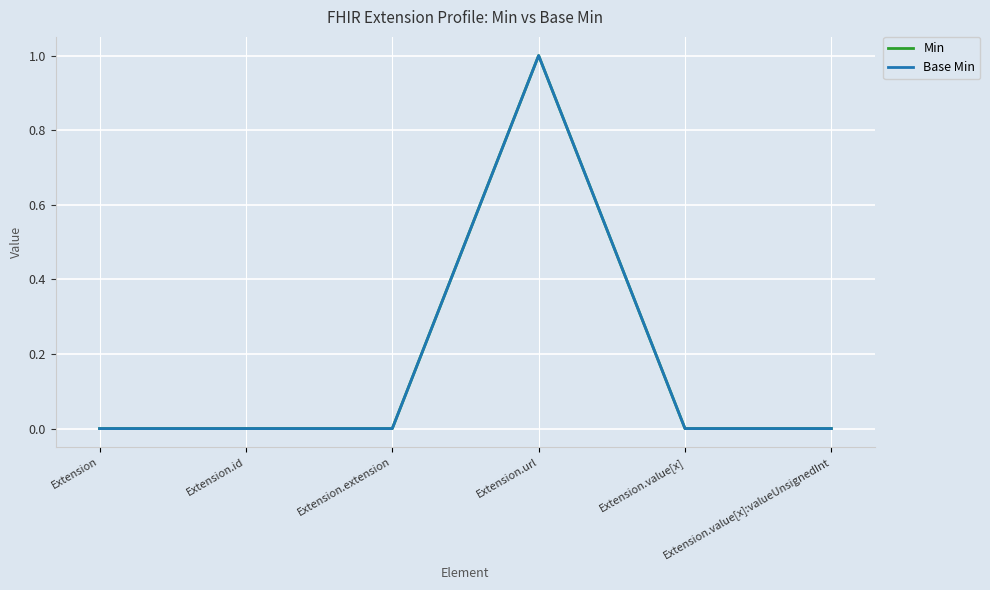

Does the chart display data point markers on the line(s)?

No